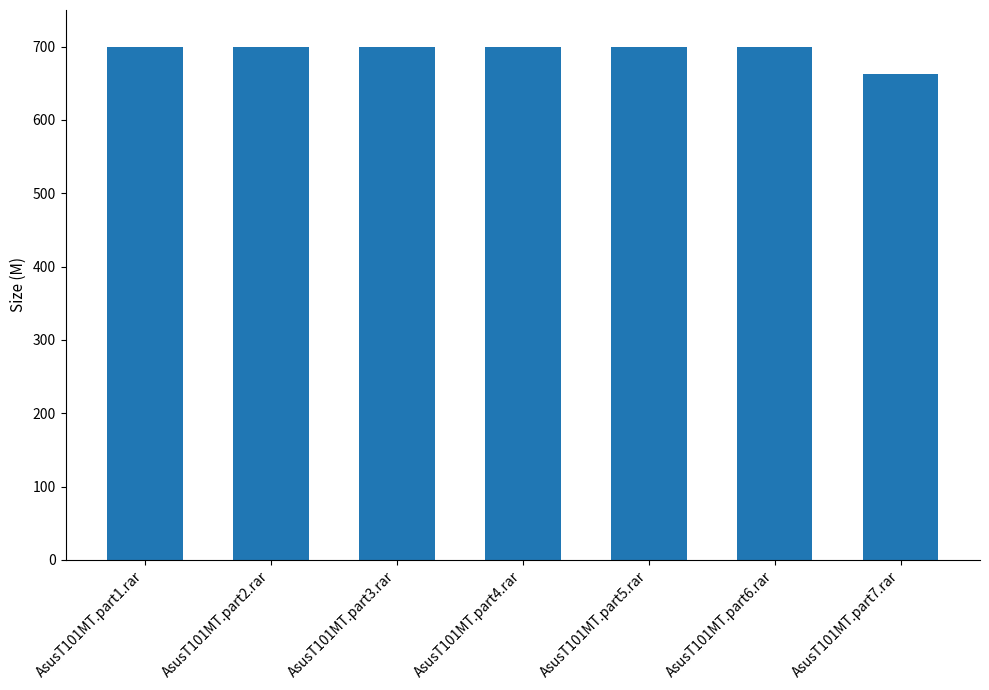

What is the difference between the maximum and minimum values?

37